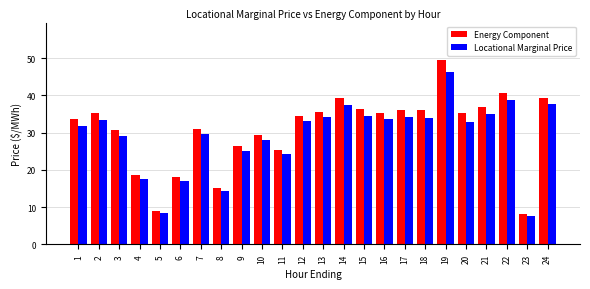

What is the value of the Locational Marginal Price bar at the 1st from the left?

31.8